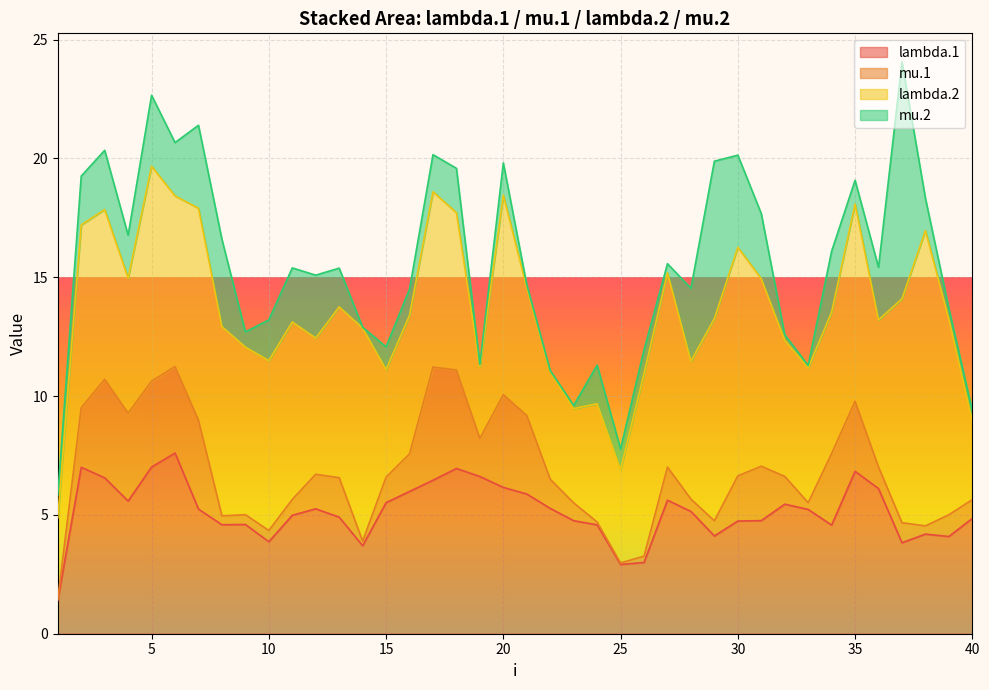

Where does the mu.2 series first go above 1?

2